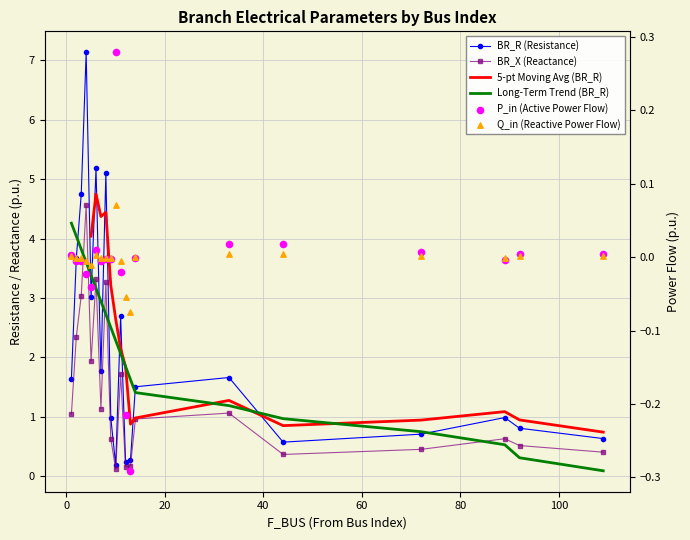

At how many categories does at least one series exceed 4?

4